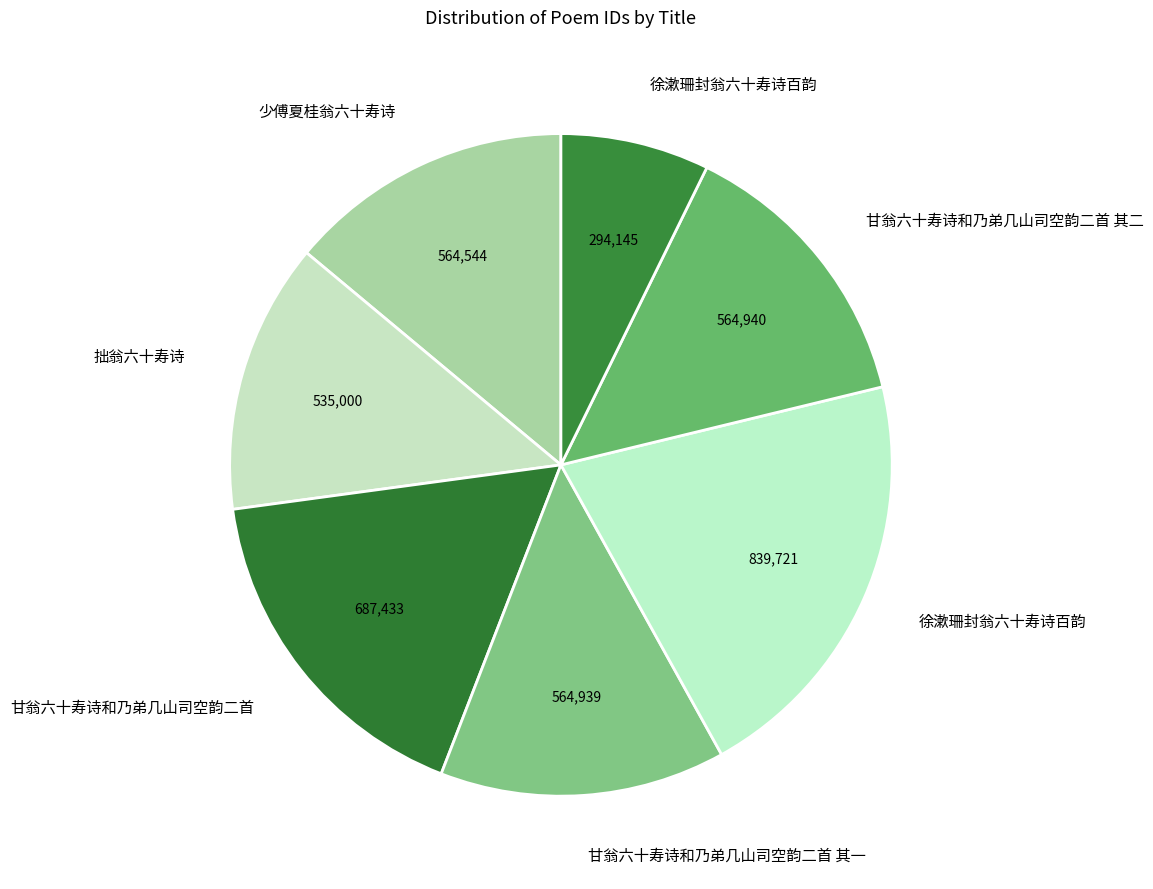

How many slices are in this pie chart?

7